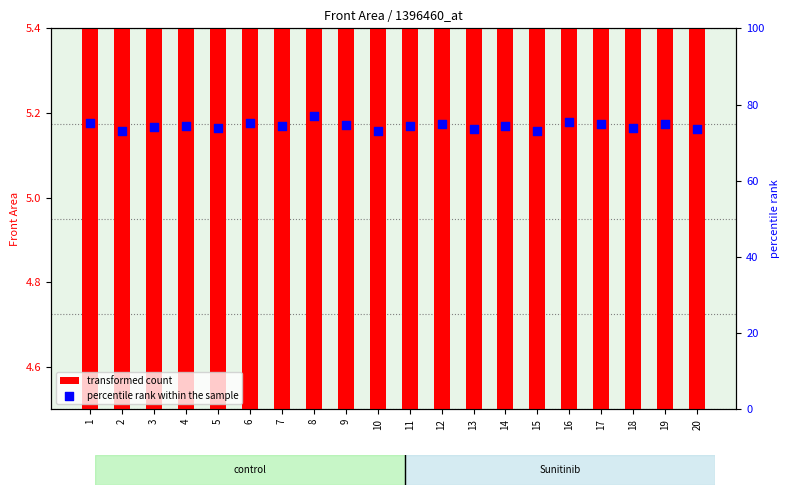

Which series has the largest total across all categories?

percentile rank within the sample